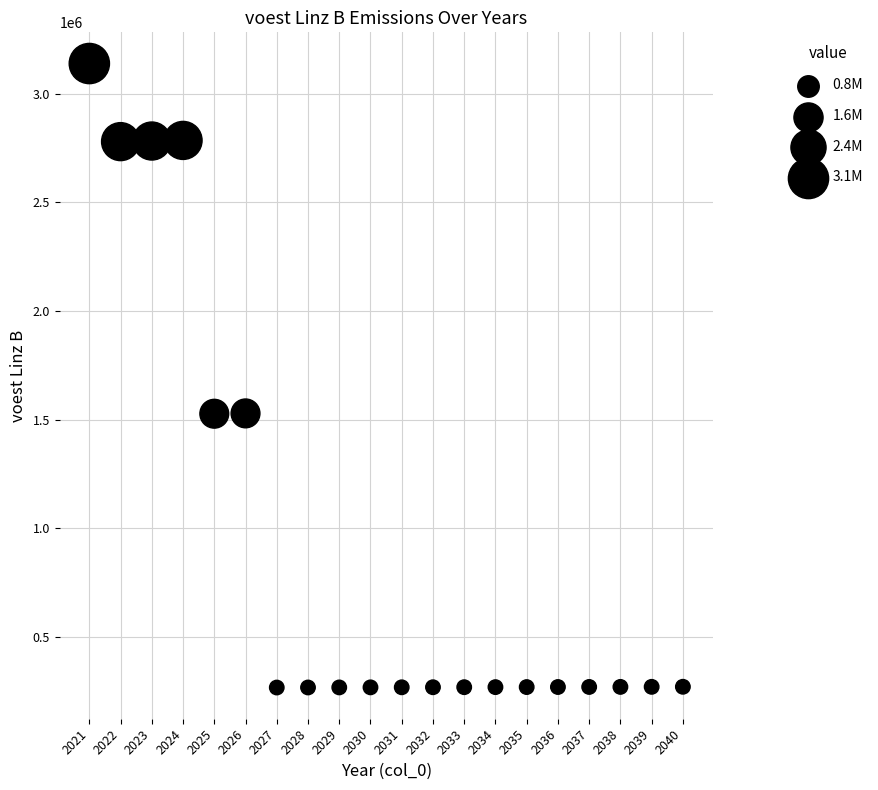

What is the range of X values (max minus min)?

19.0